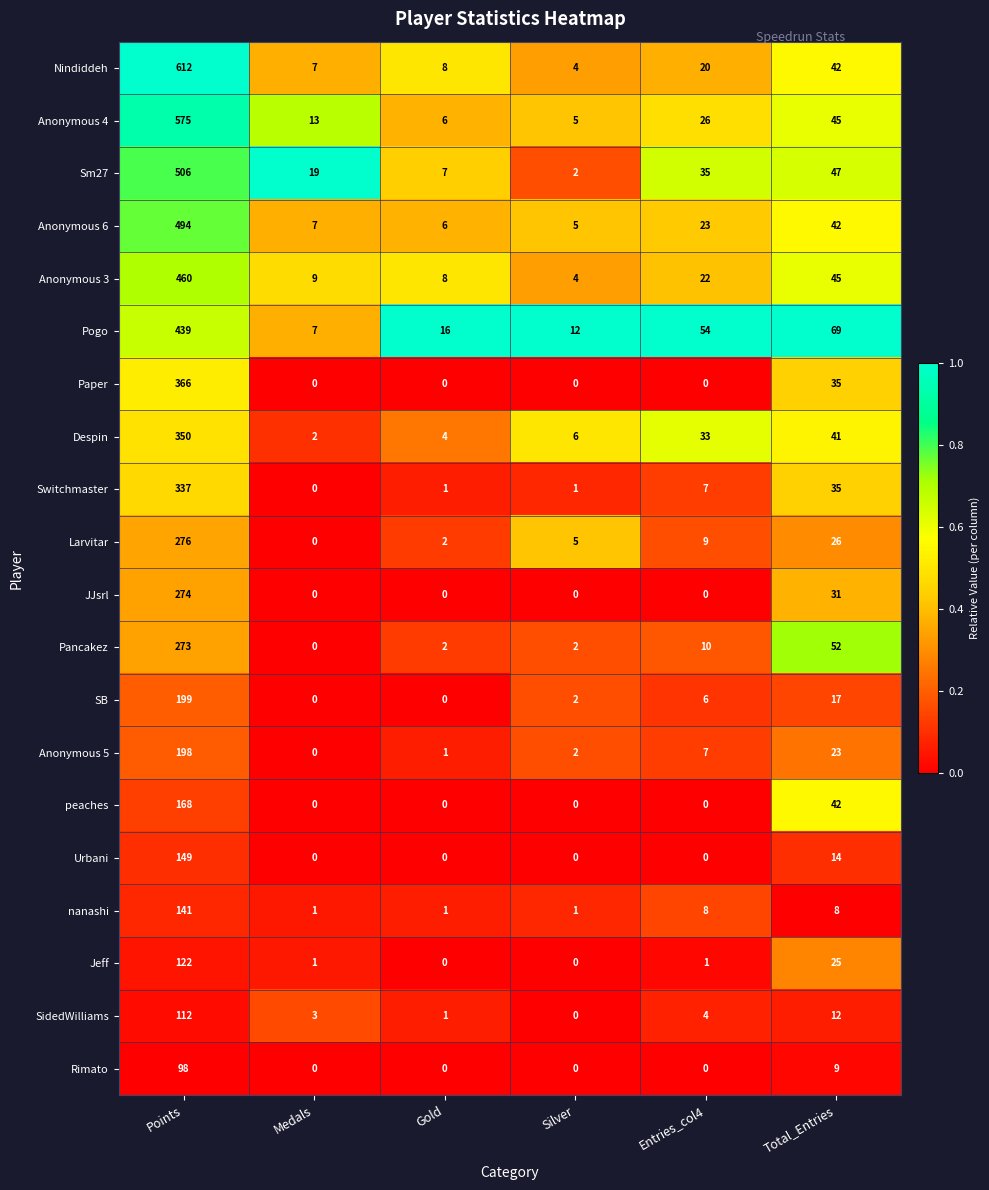

What is the average value of the SB series?

37